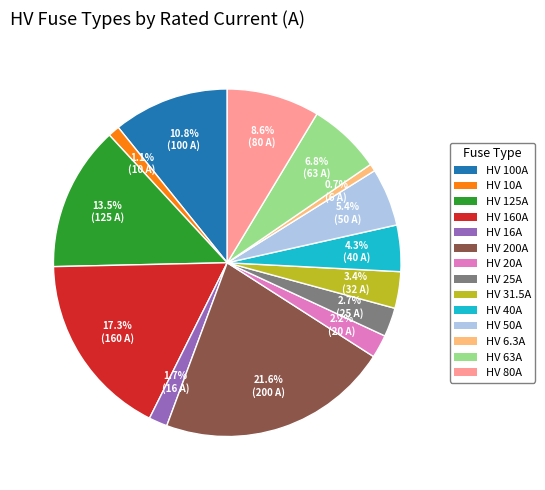

Does HV 20A account for over 50% of the chart?

No